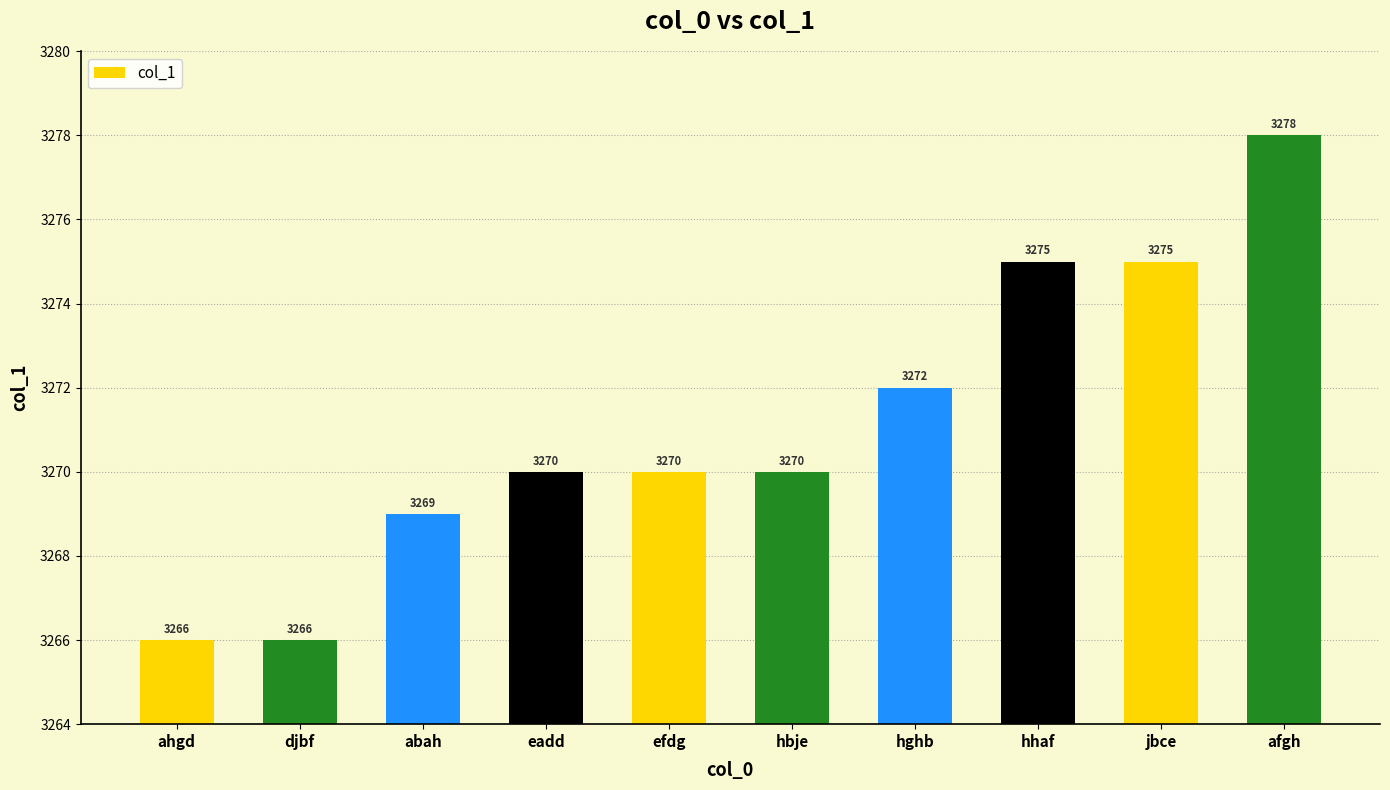

What is the change in value from efdg to hghb?

+2